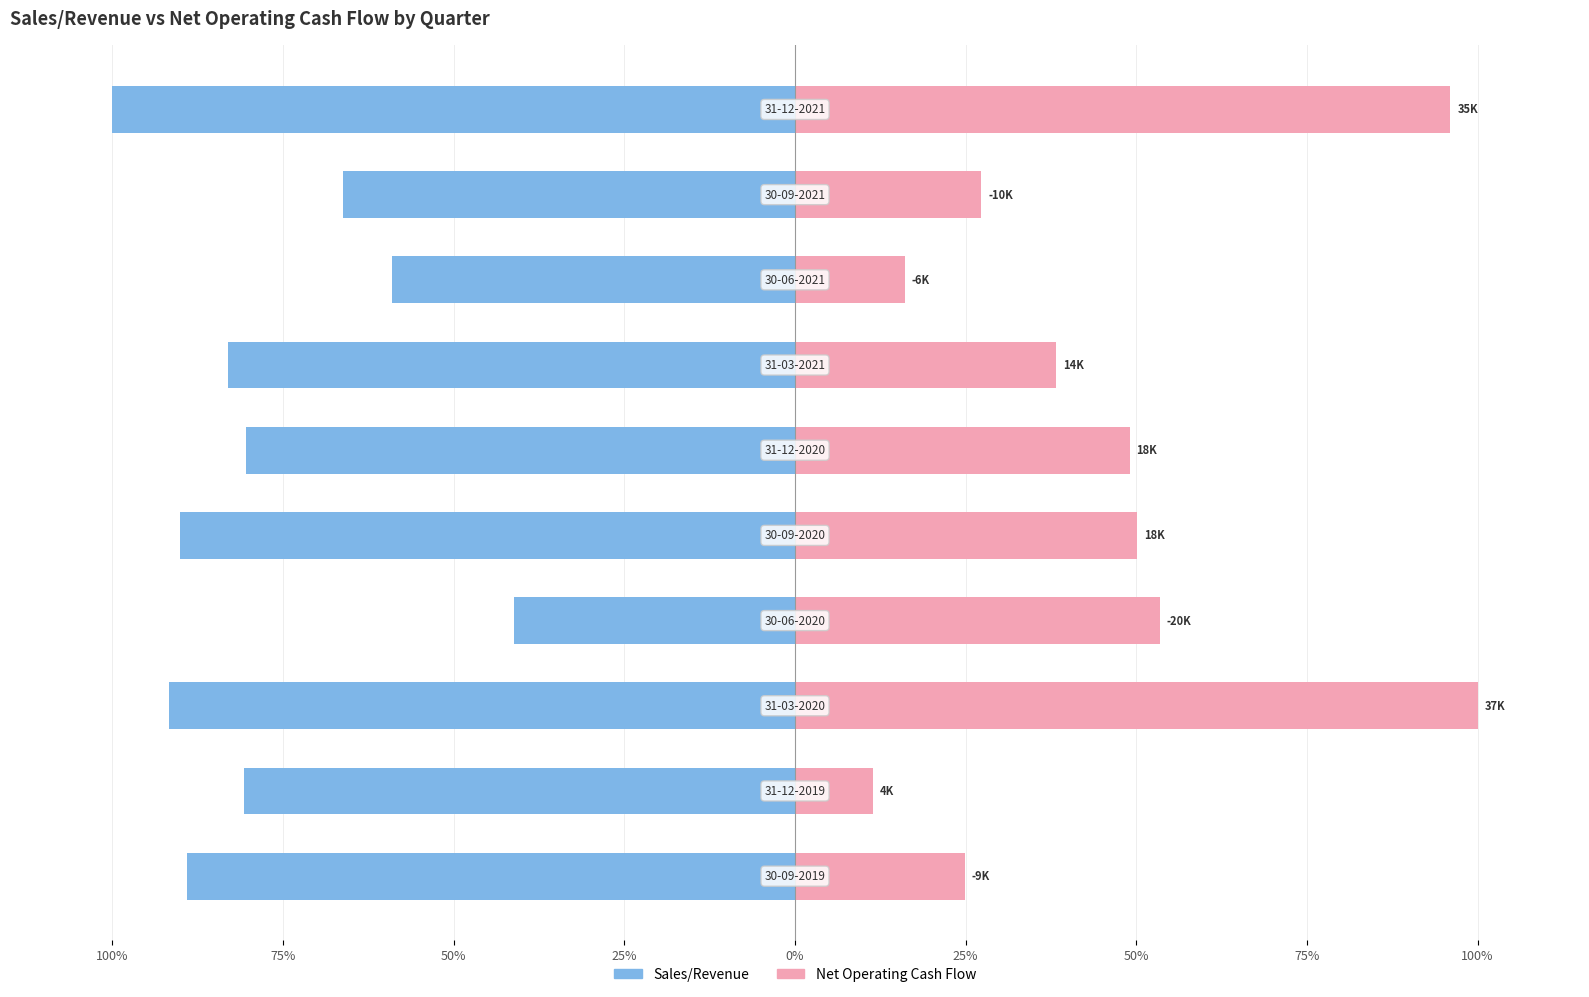

List the series in order of their overall mean, lowest first.

Sales/Revenue, Net Operating Cash Flow